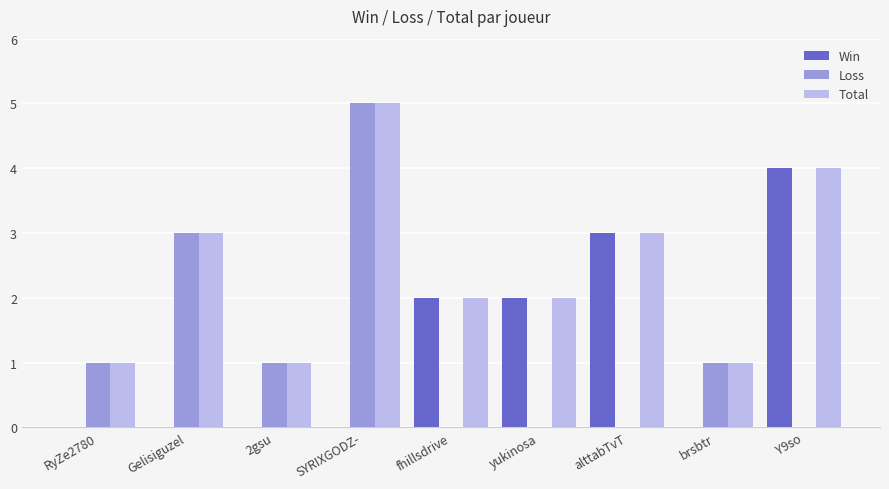

Count the number of categories in the chart.

9